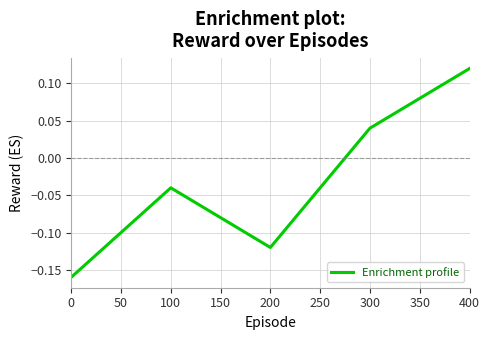

True or false: the data shows -0.1 at 100.

False